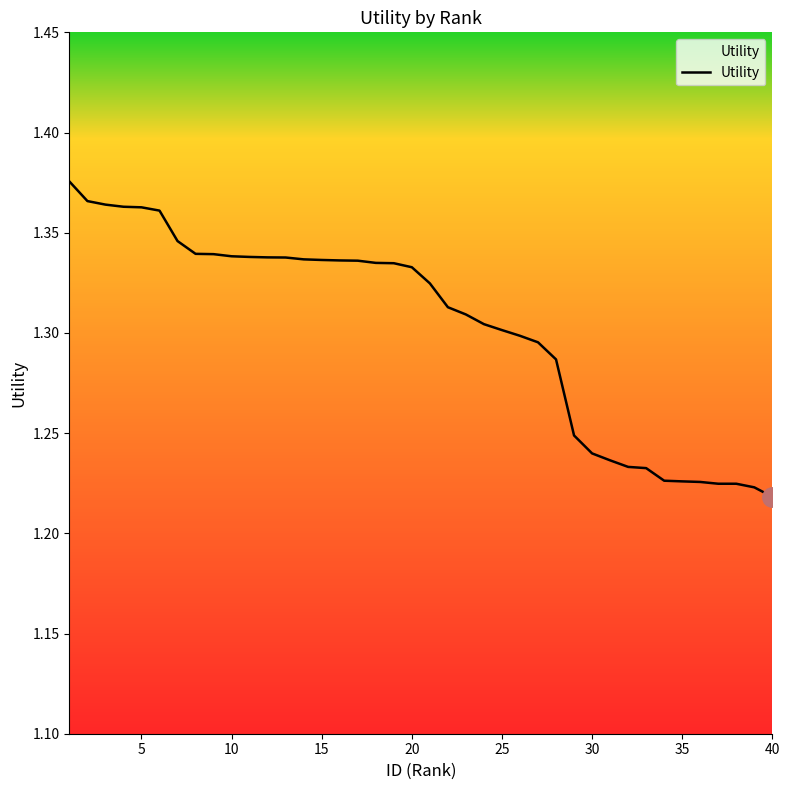

What is the sum of all values?

52.1